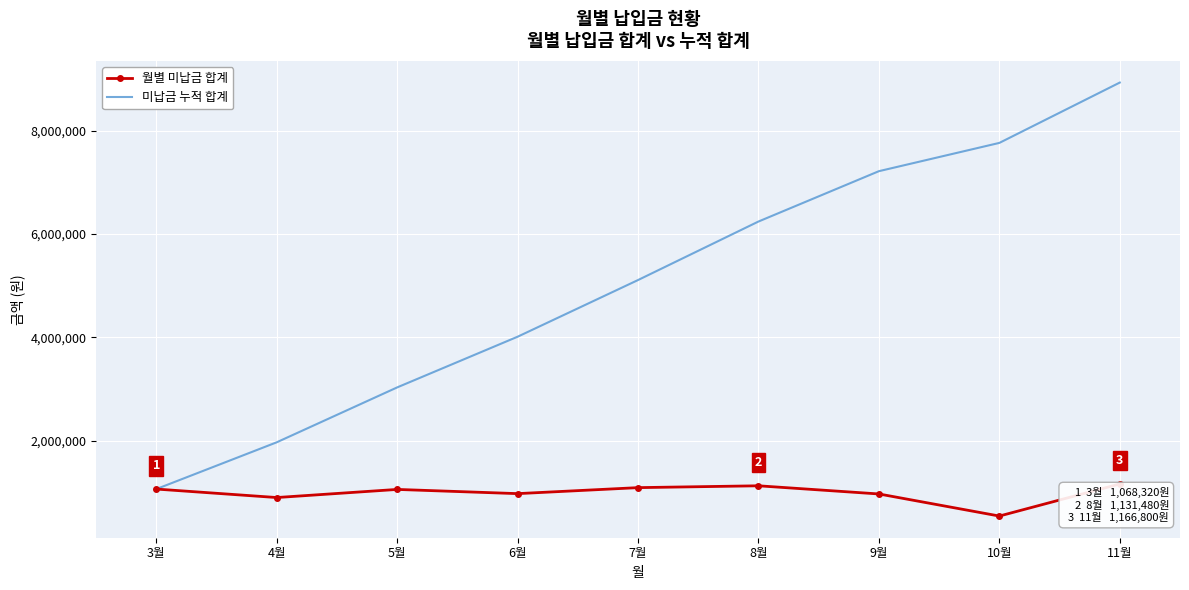

The value of 미납금 누적 합계 at 10월 is 11452239. True or false?

False